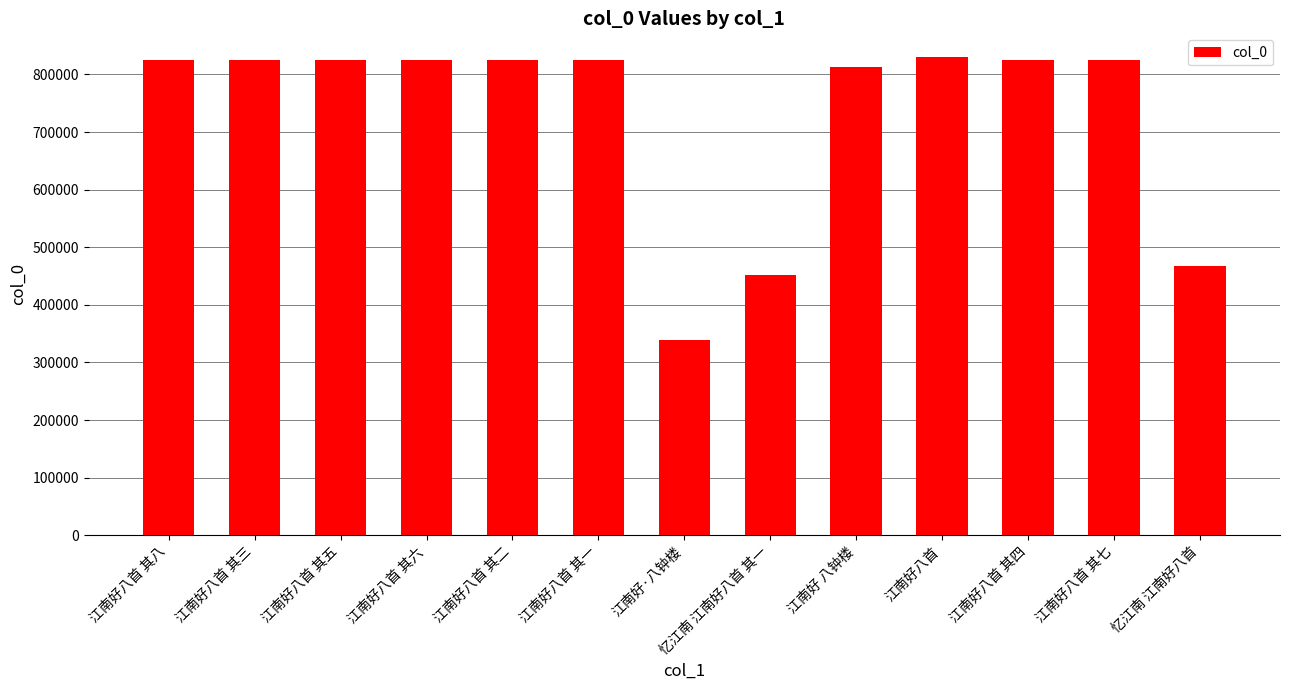

What is the sum of all values?

9498389